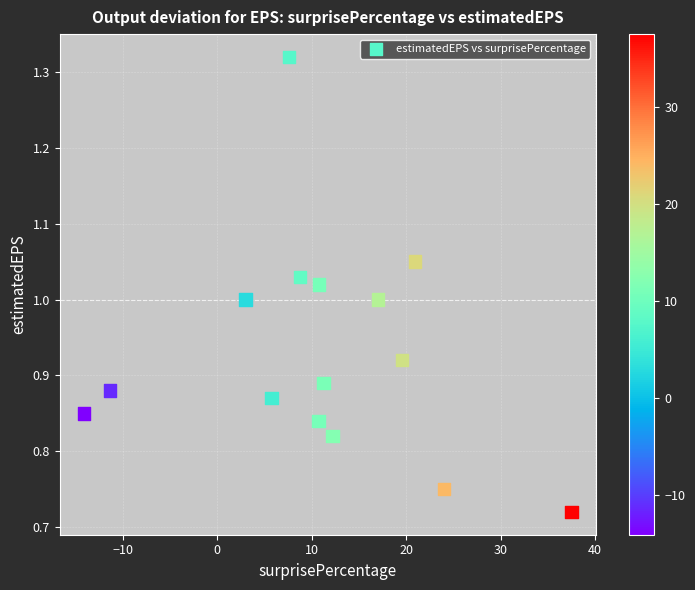

What is the range of Y values (max minus min)?

0.6